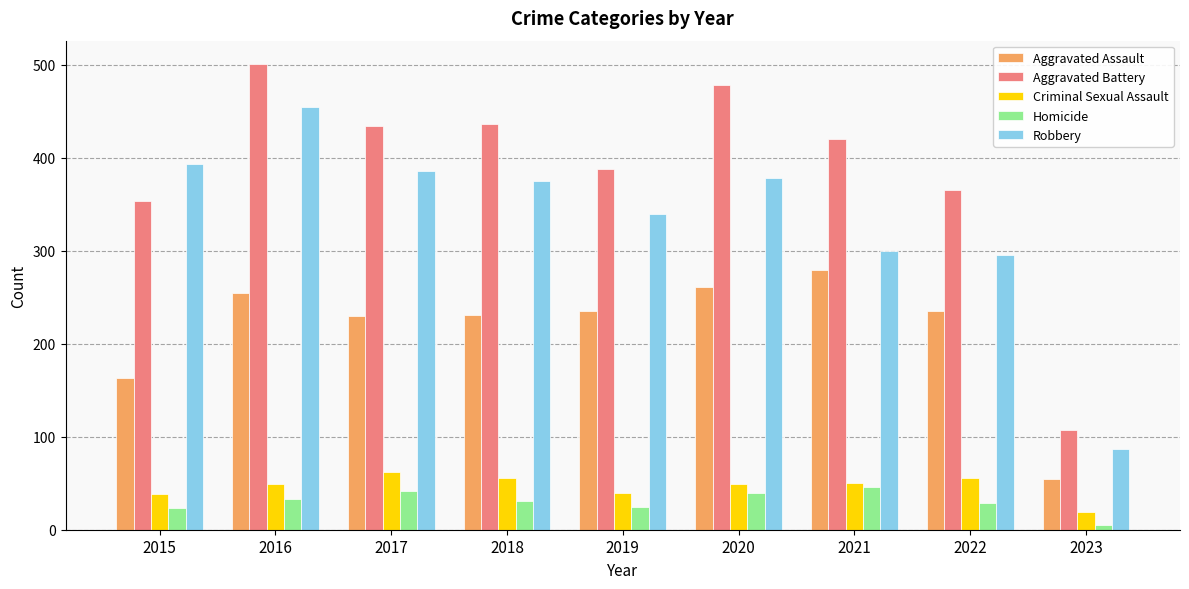

What are all the series names shown in the legend?

Aggravated Assault, Aggravated Battery, Criminal Sexual Assault, Homicide, Robbery